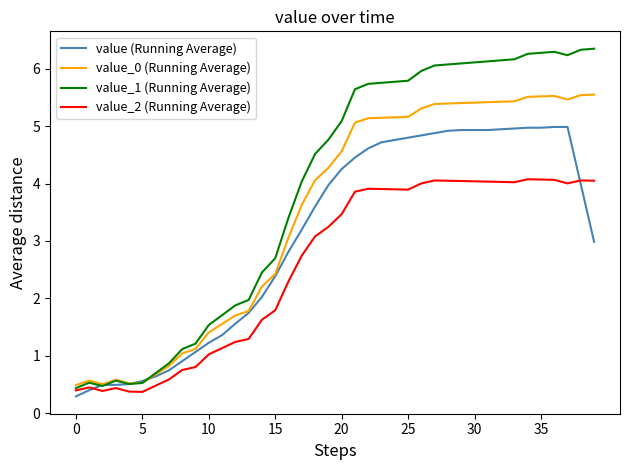

Which series has the largest total across all categories?

value_1 (Running Average)